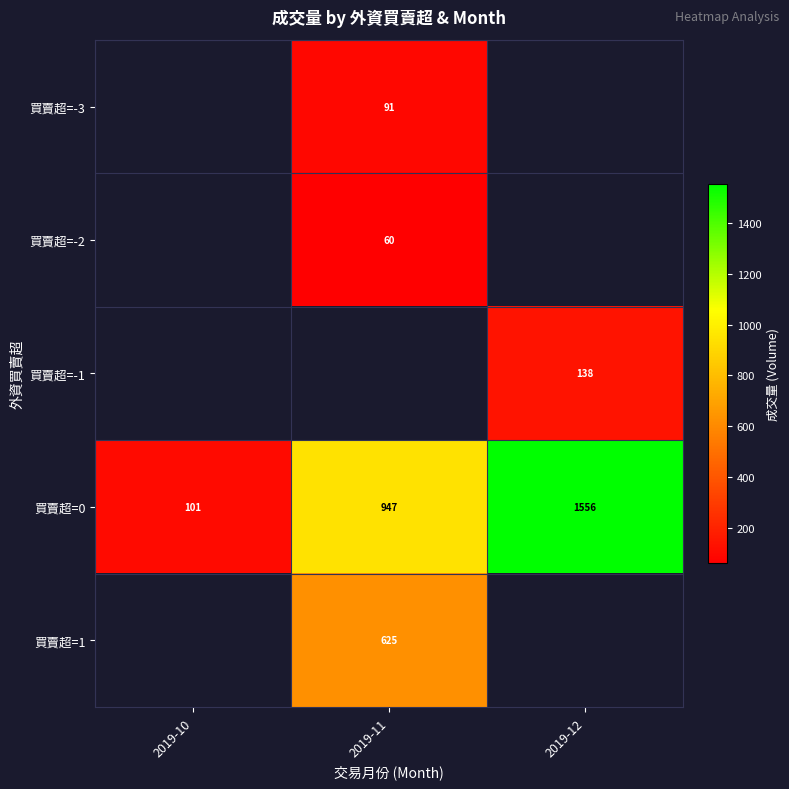

What is the difference between the second highest and minimum values in the 買賣超=0 series?

846